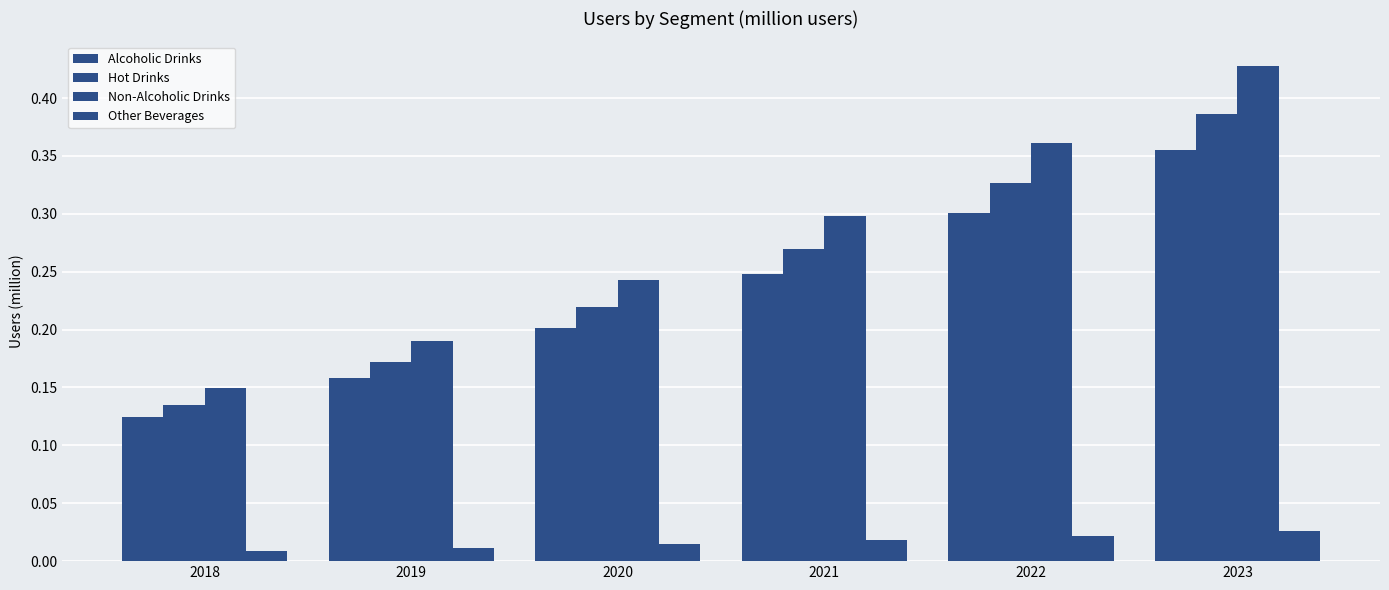

True or false: Alcoholic Drinks has a value of 0.1 at 2018.

True